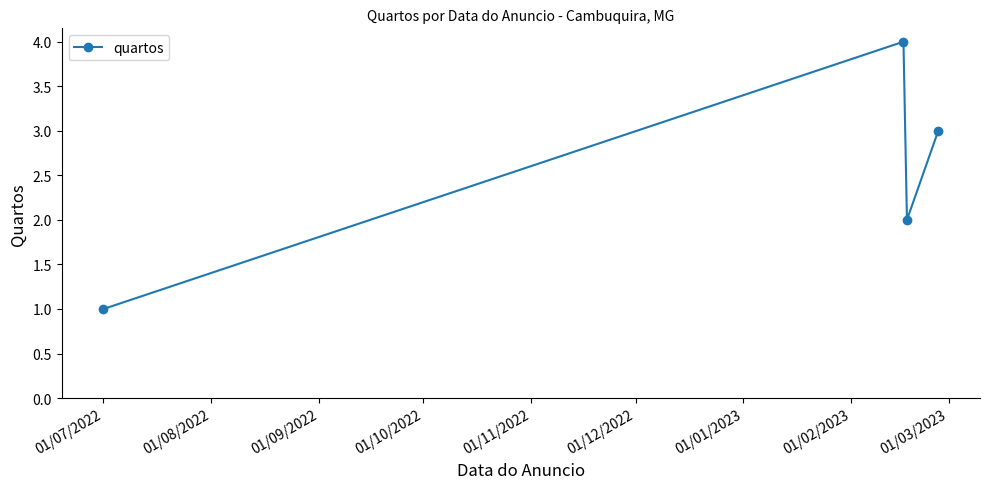

Reading left to right, transcribe all the data shown in this chart.

1	4	2	3